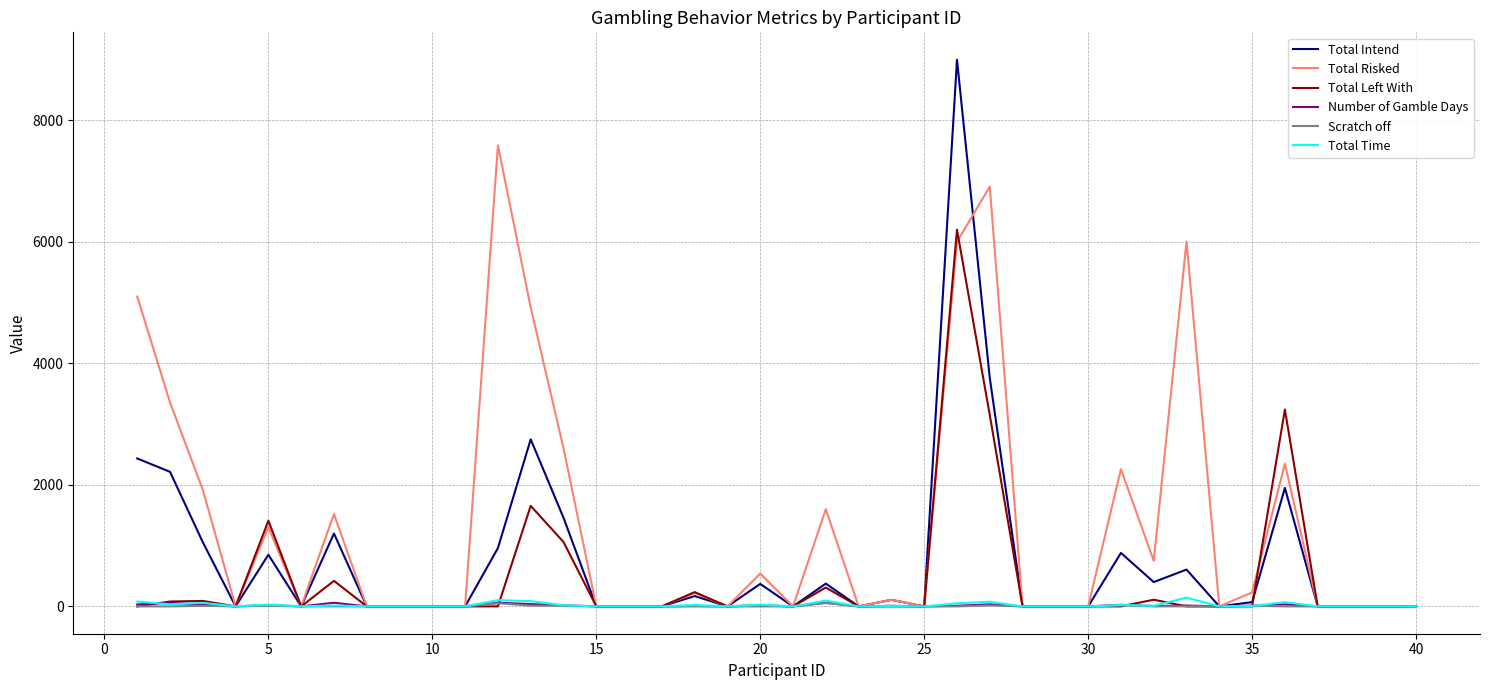

Which series has the largest range (max minus min)?

Total Intend